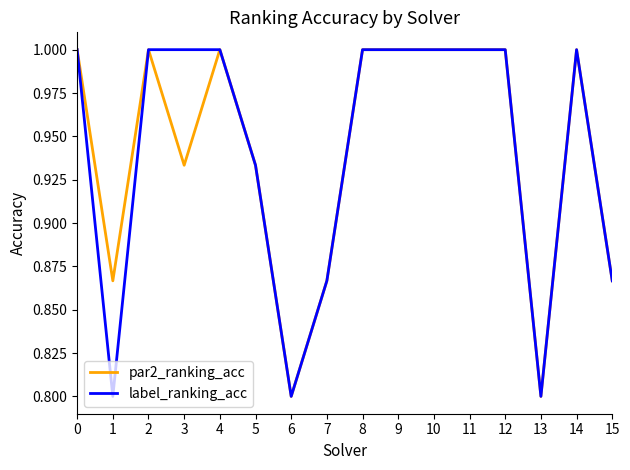

Where is the first local minimum for par2_ranking_acc?

1